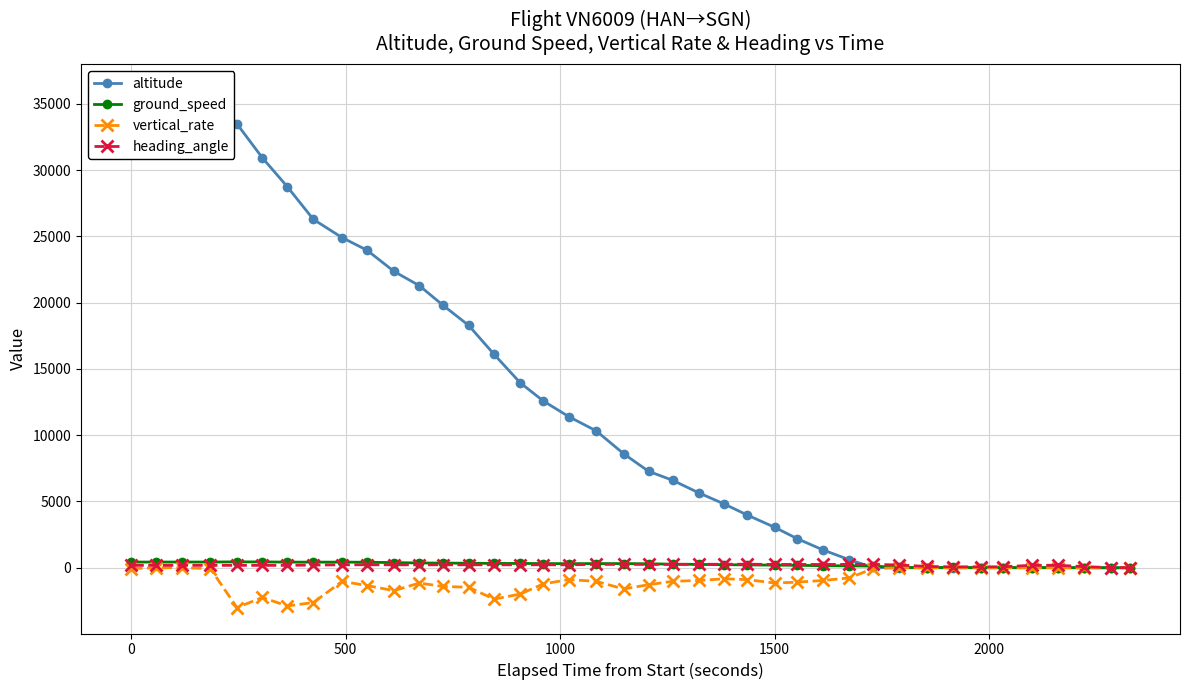

True or false: ground_speed has a value of 430 at 0.

True